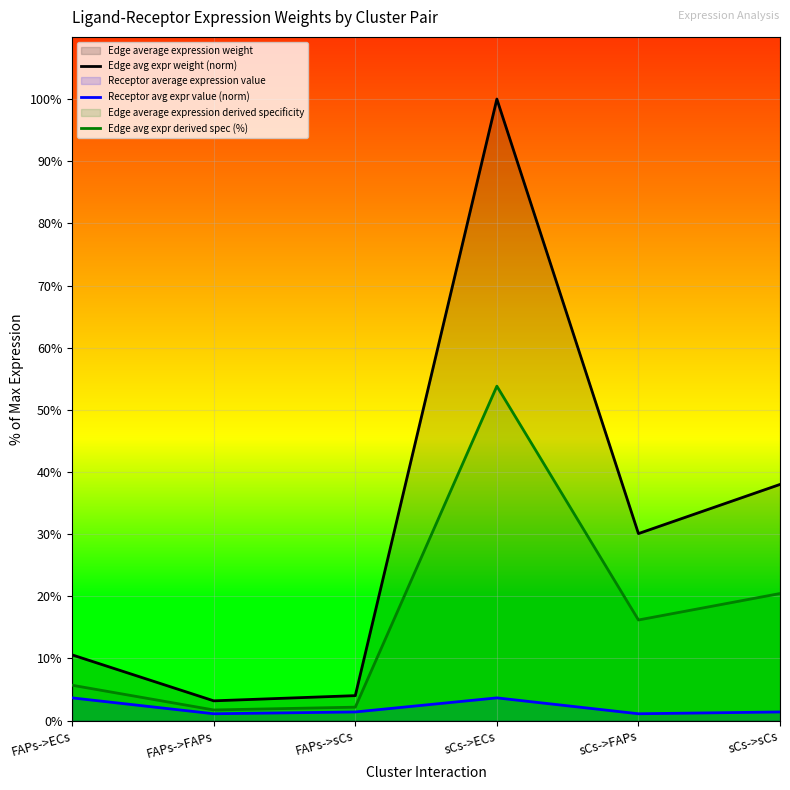

True or false: Edge avg expr weight (norm) and Receptor avg expr value (norm) intersect in this chart.

False